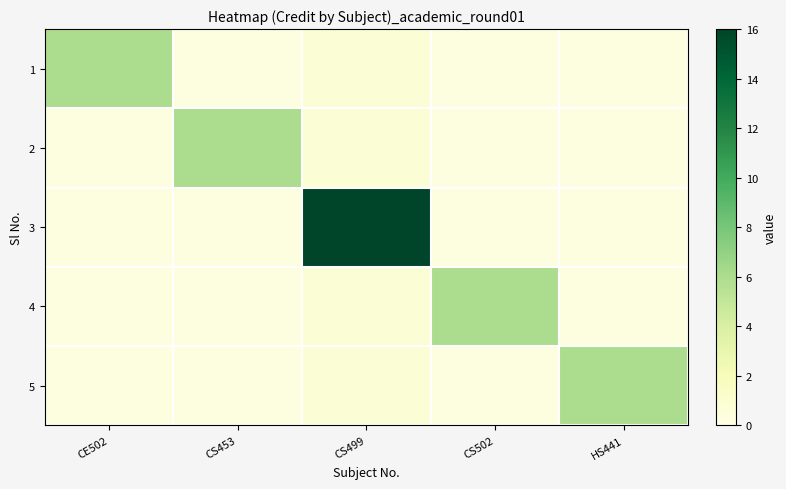

Reading left to right, list all the values displayed in this chart.

1: CE502=6.0	CS453=0.3	CS499=0.8	CS502=0.3	HS441=0.3
2: CE502=0.3	CS453=6.0	CS499=0.8	CS502=0.3	HS441=0.3
3: CE502=0.3	CS453=0.3	CS499=16.0	CS502=0.3	HS441=0.3
4: CE502=0.3	CS453=0.3	CS499=0.8	CS502=6.0	HS441=0.3
5: CE502=0.3	CS453=0.3	CS499=0.8	CS502=0.3	HS441=6.0